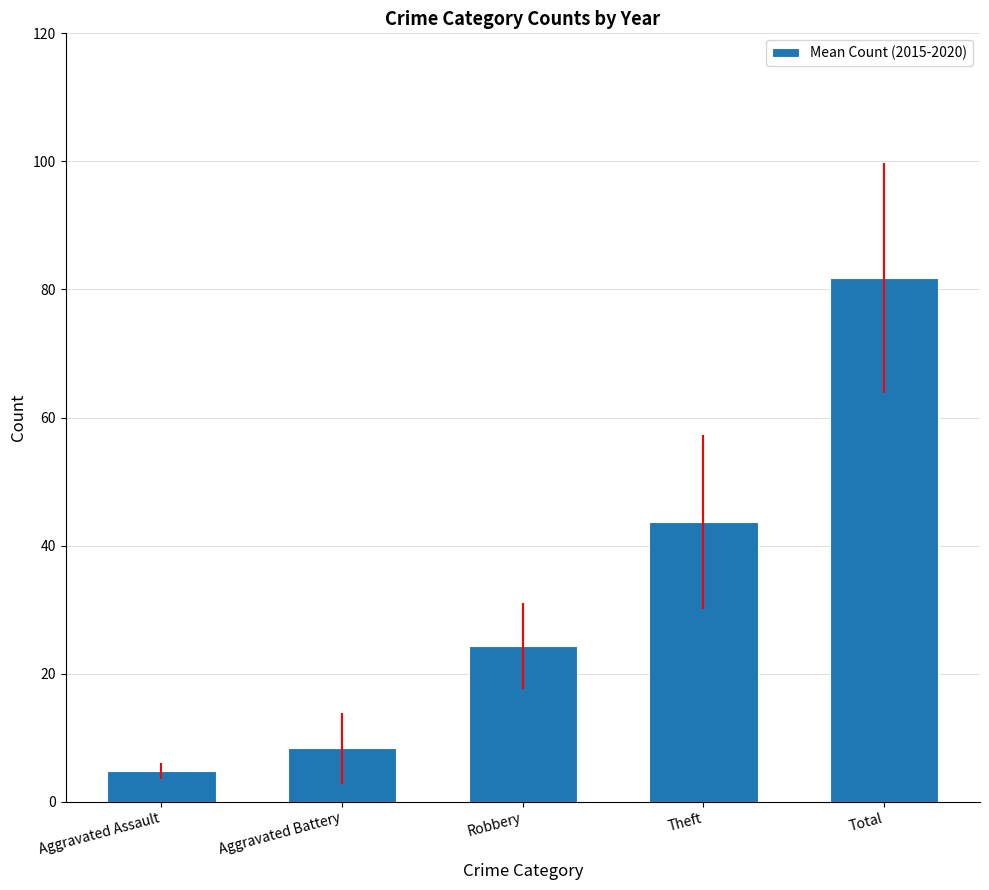

What is the value of the 3rd bar from the left?

24.3